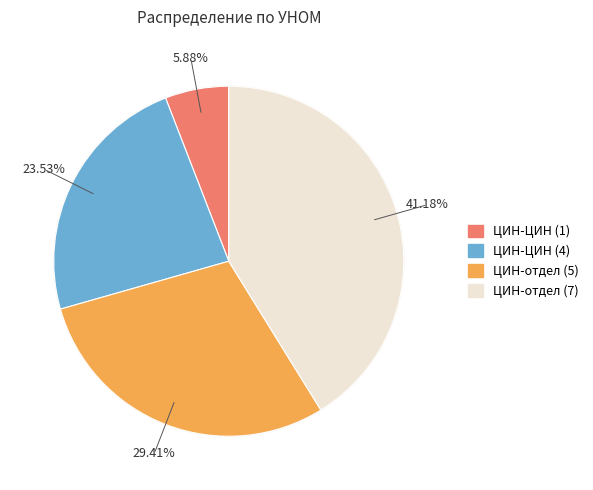

What percentage is NOT represented by ЦИН-ЦИН (1)?

94.1%